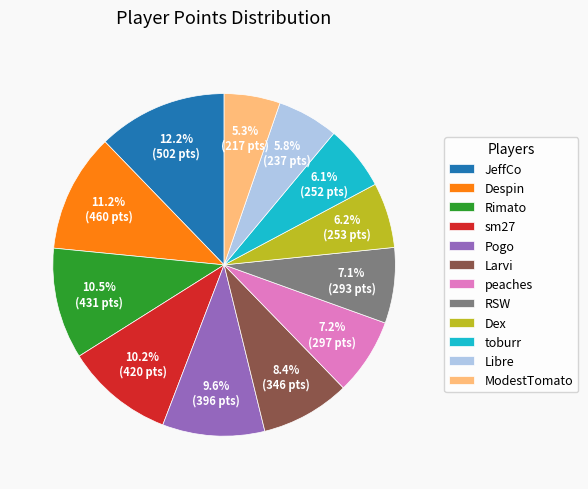

To the nearest percent, what is the difference between the largest and smallest slice percentages?

7%